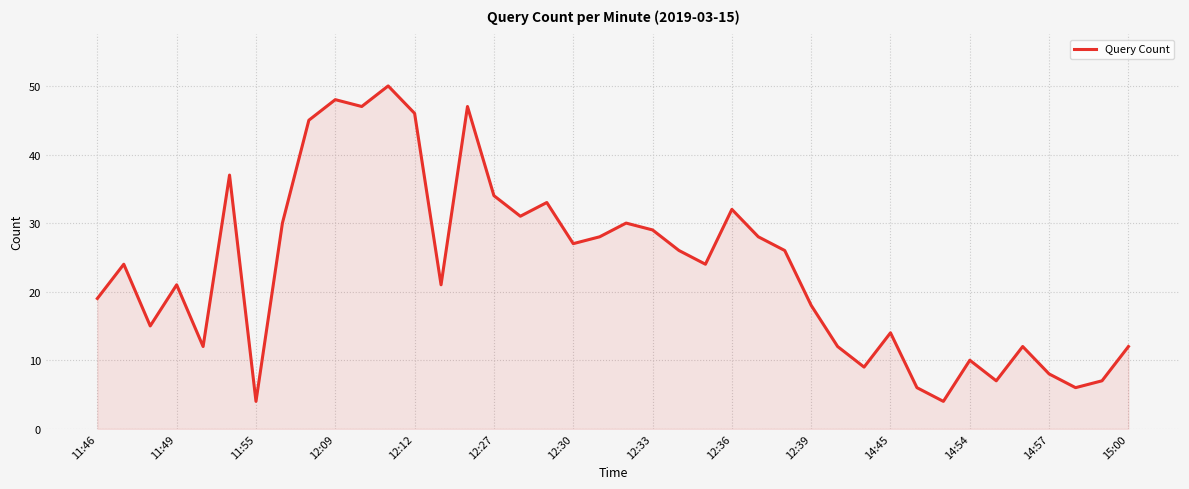

Does the chart display data point markers on the line(s)?

No